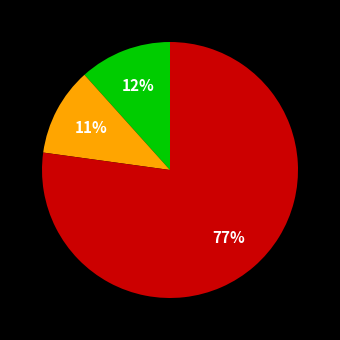

To the nearest percent, what is the difference between the largest and smallest slice percentages?

66%